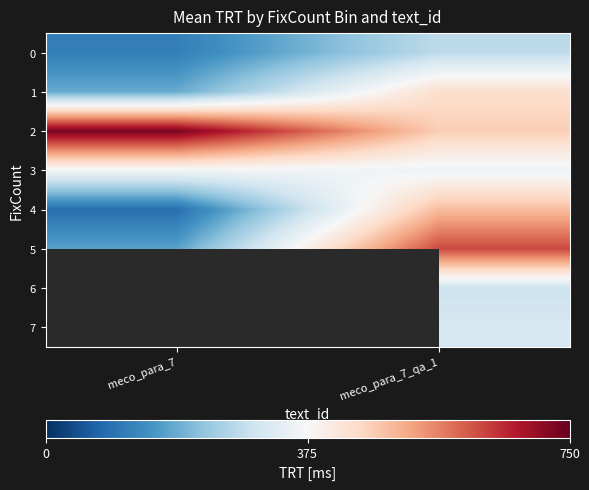

At how many categories does at least one series exceed 644?

1